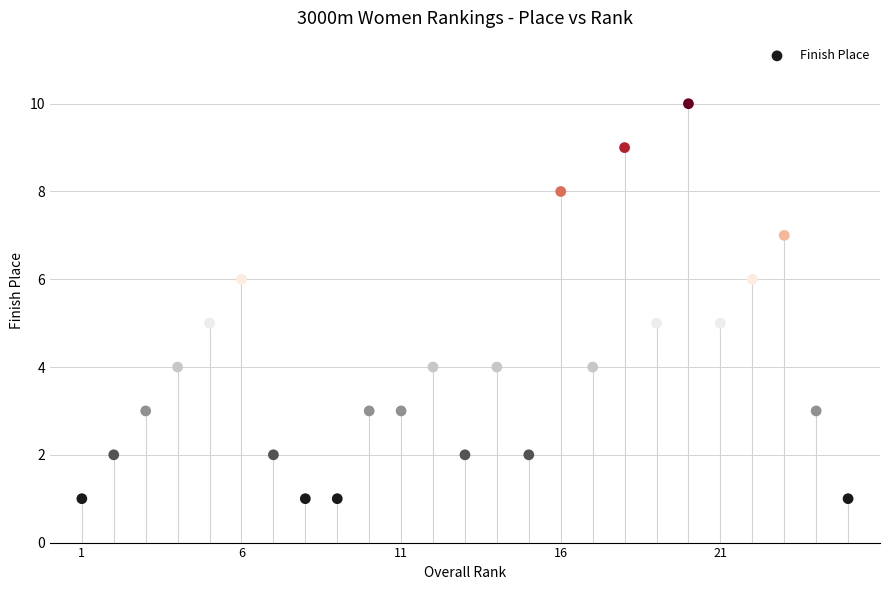

What is the range of X values (max minus min)?

24